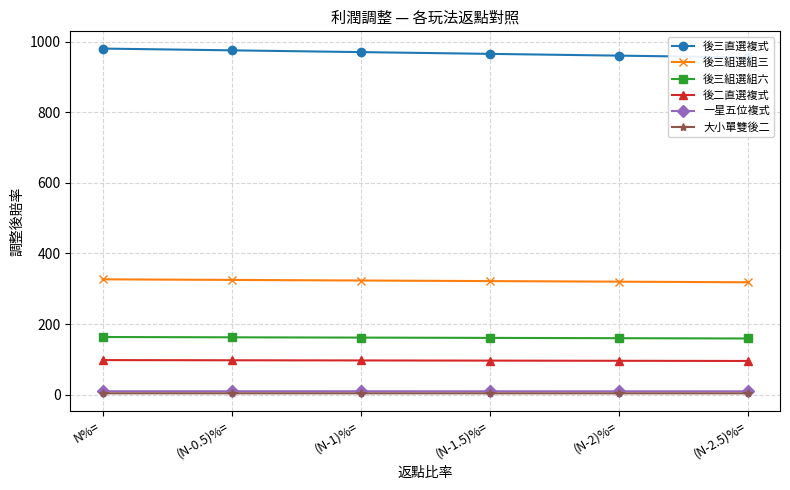

What is the label of the 4th point from the left?

(N-1.5)%=